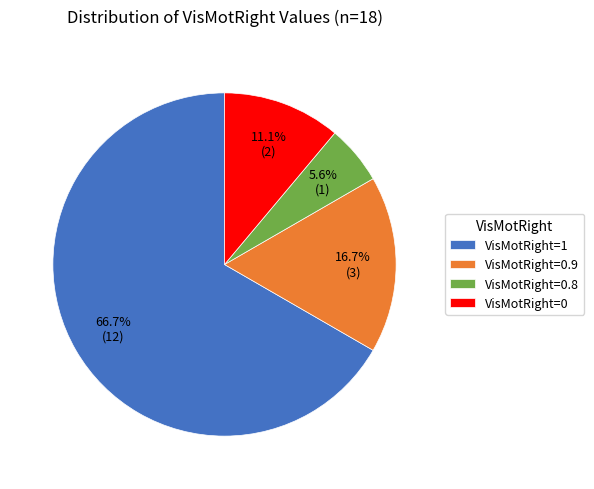

Is there a majority slice in this chart?

Yes